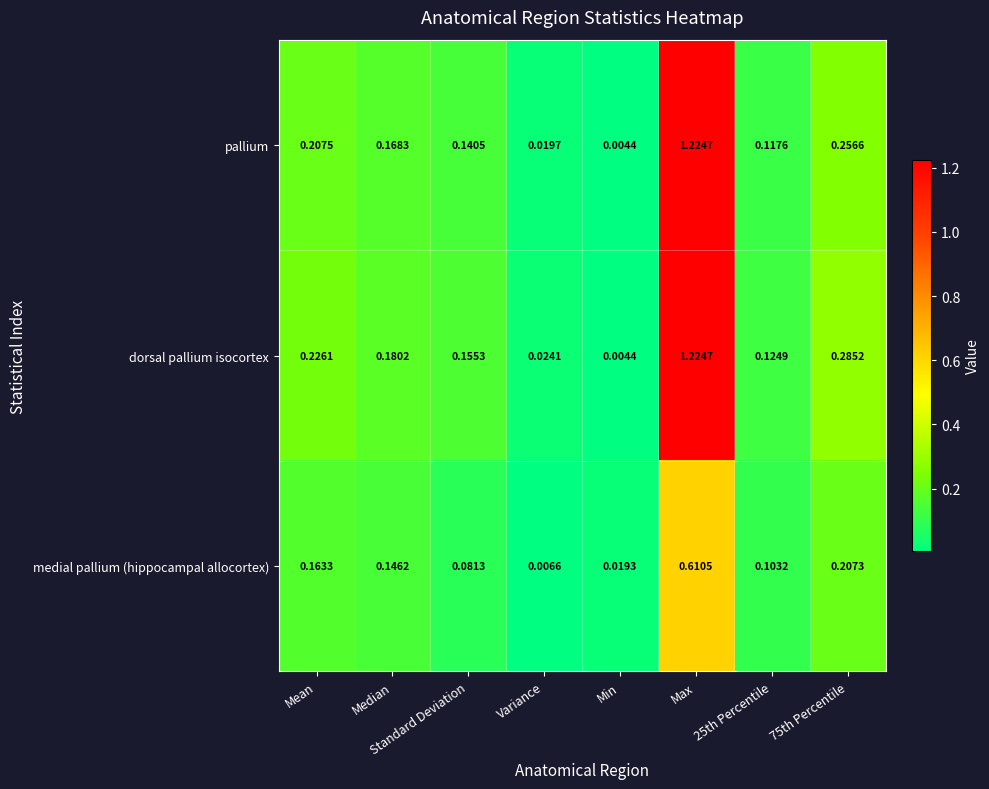

Rank the series at Variance from highest to lowest value.

dorsal pallium isocortex, pallium, medial pallium (hippocampal allocortex)